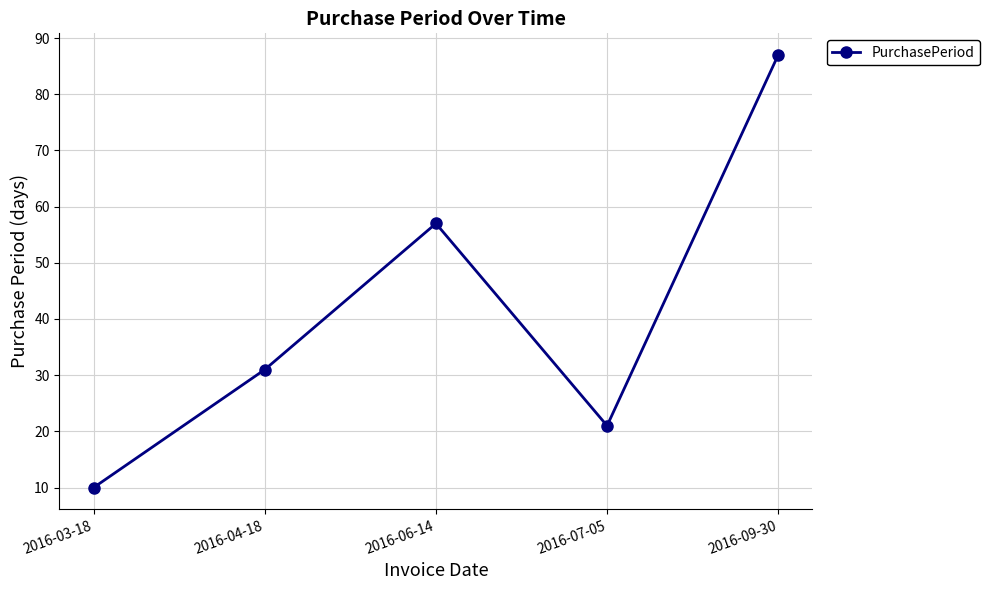

List the labels in order of value, largest first.

2016-09-30, 2016-06-14, 2016-04-18, 2016-07-05, 2016-03-18